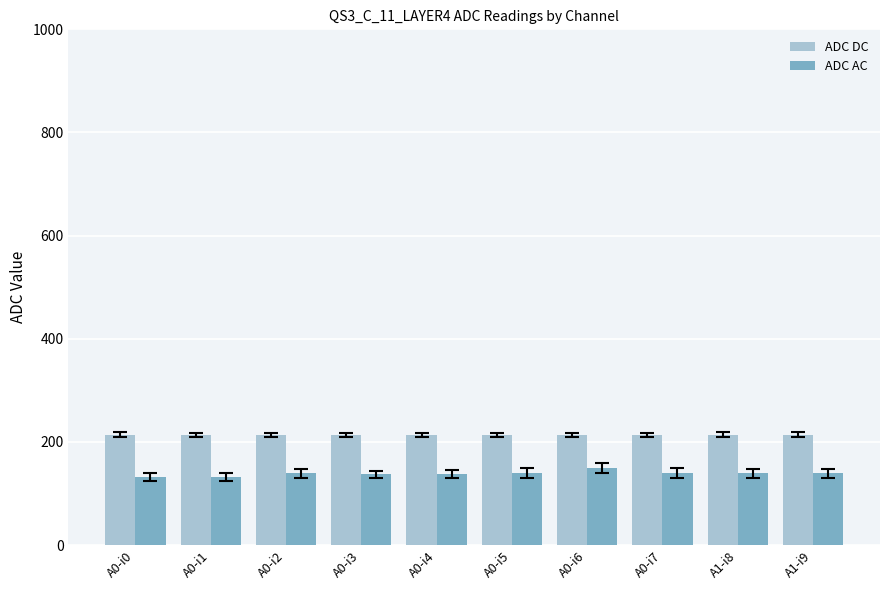

List the series in order of their overall mean, lowest first.

ADC AC, ADC DC